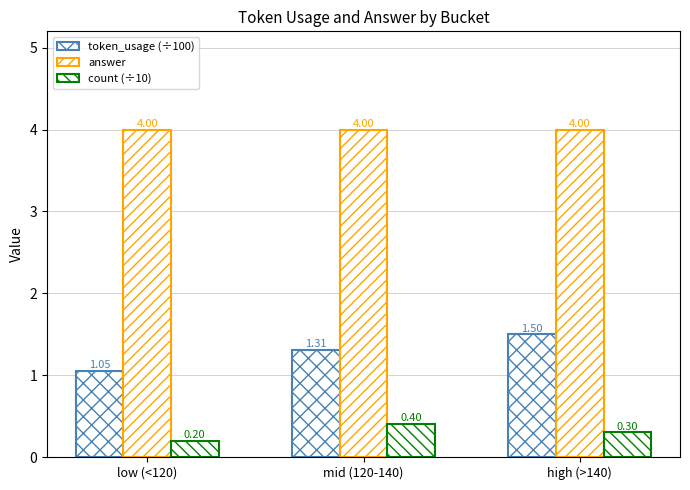

How many data points does each series have?

3